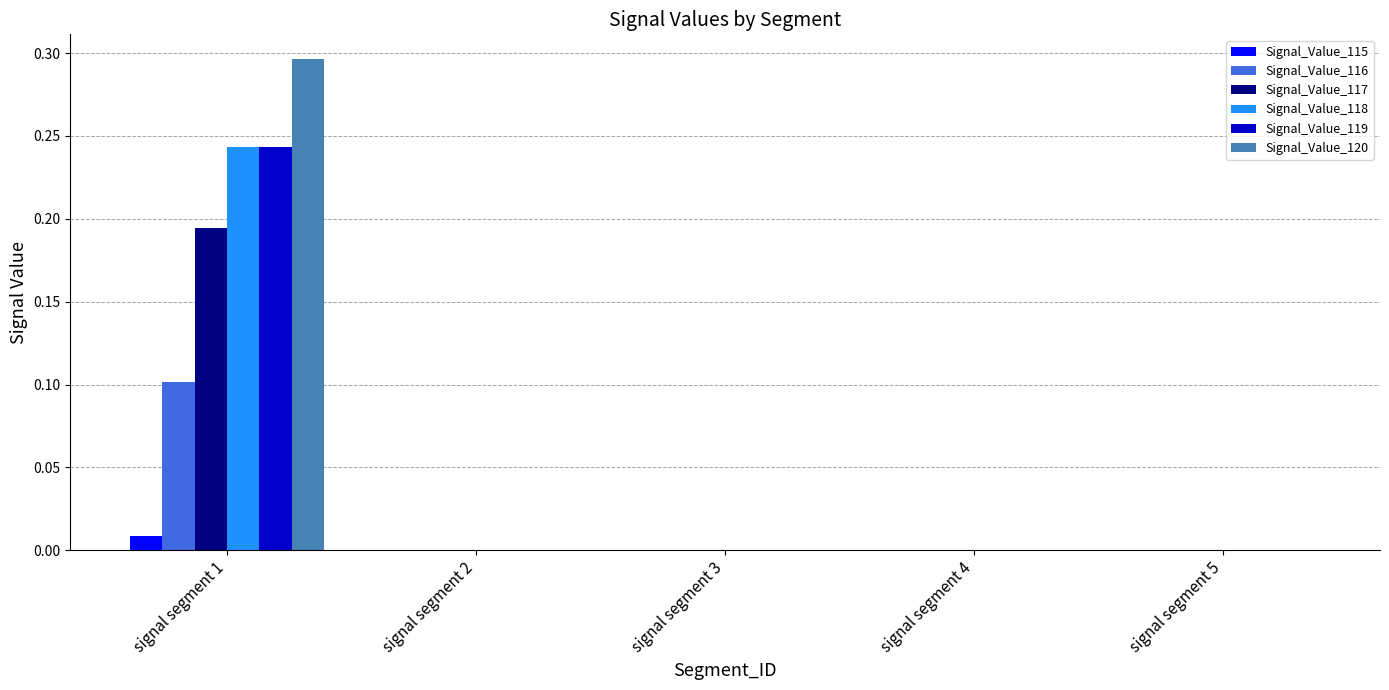

At which category is the sum across all series the highest?

signal segment 1